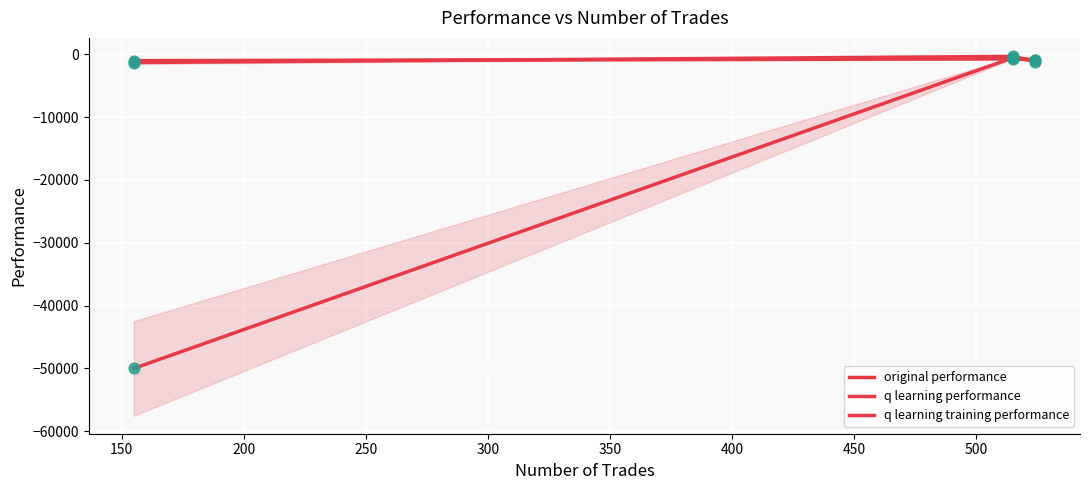

Which series has the widest spread of Y values?

q learning training performance